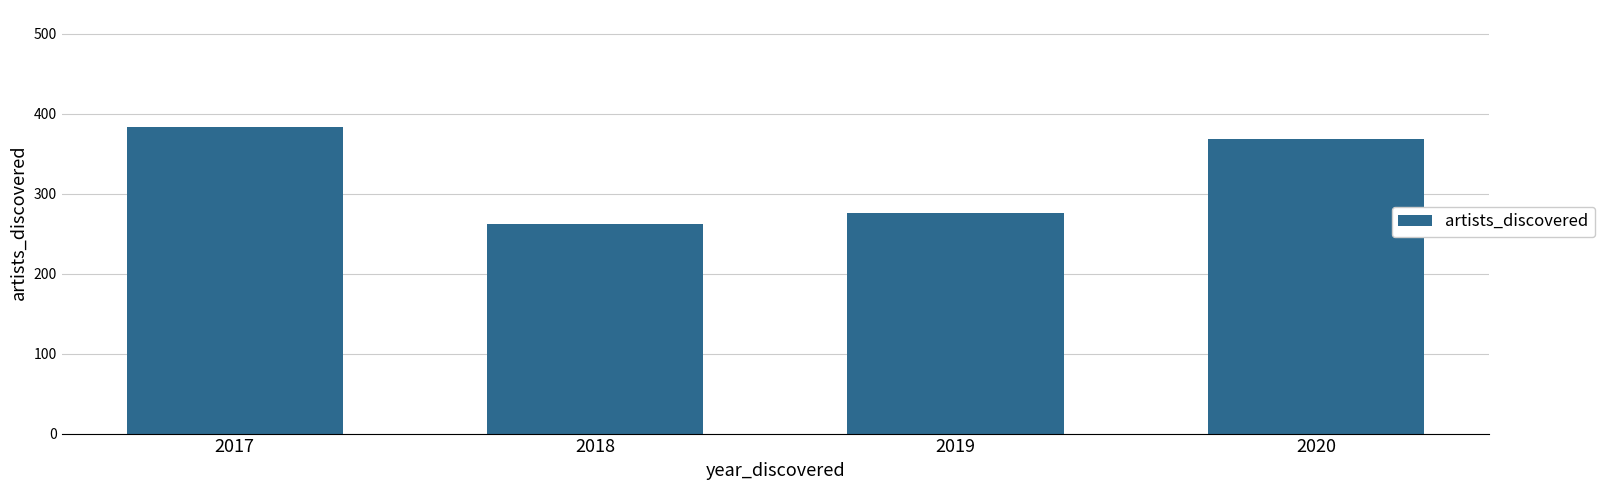

The chart shows a value of 383 at 2017. True or false?

True